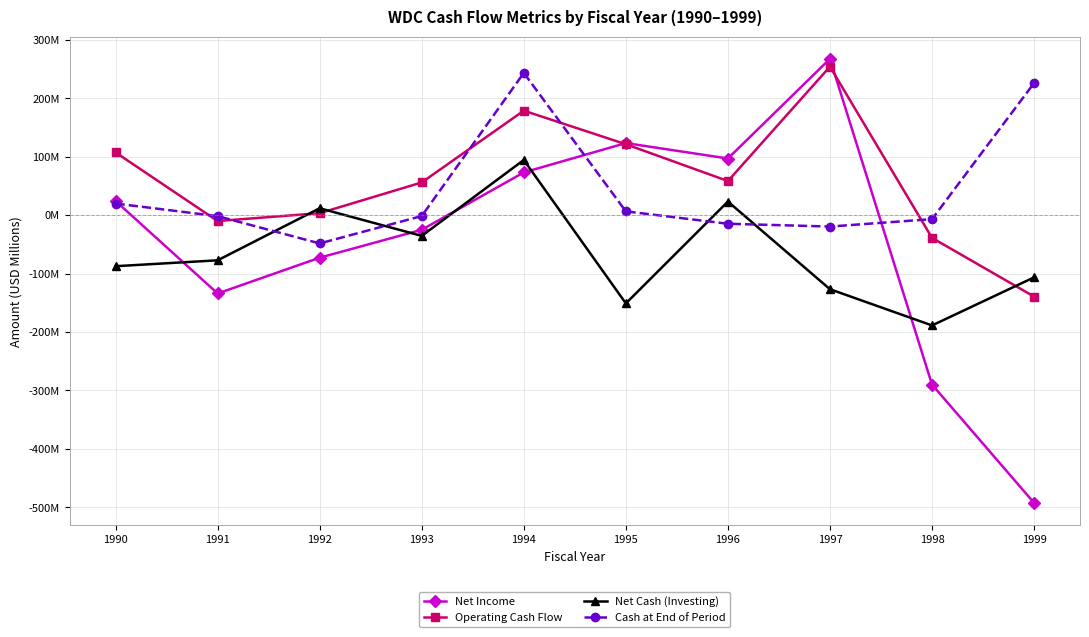

At which label does Net Income first exceed 24?

1990